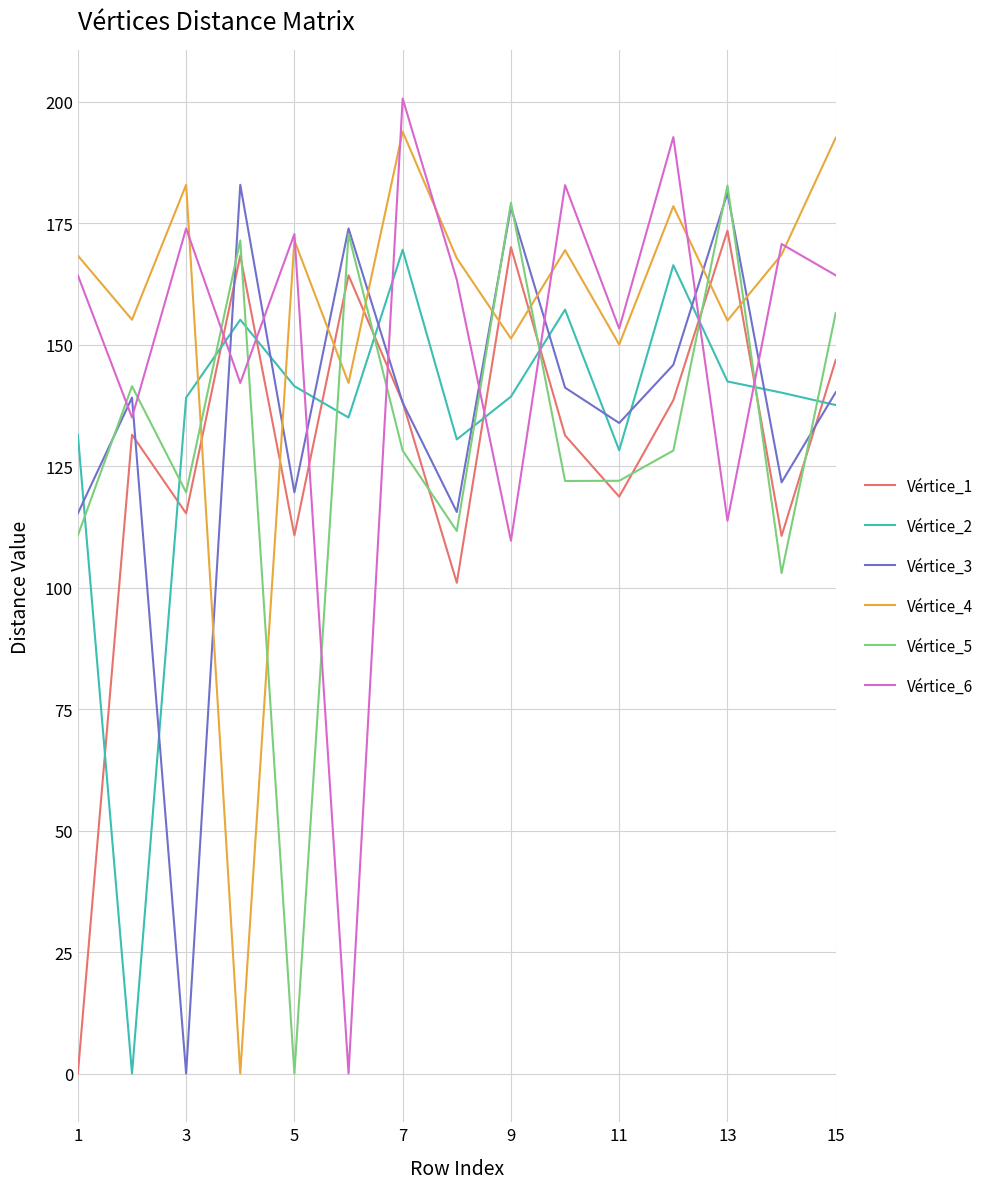

In Vértice_2, how many points are higher than both neighbors (excluding endpoints)?

4